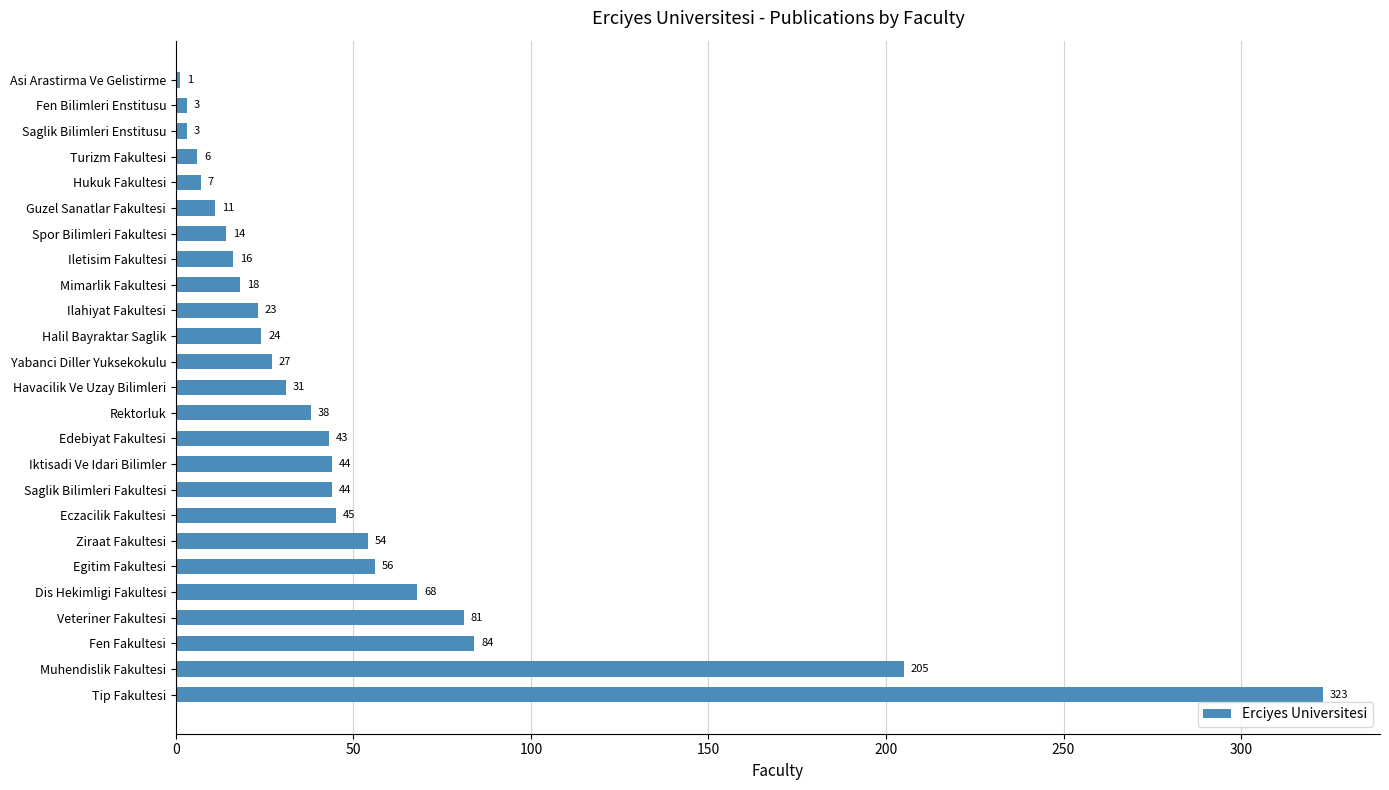

Is it true that the value at Tip Fakultesi is 470?

False